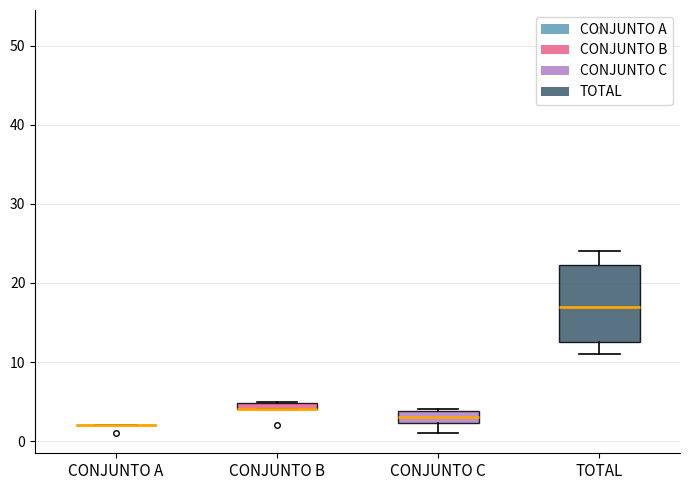

Comparing the boxes themselves (not the whiskers), which one is the tallest?

TOTAL